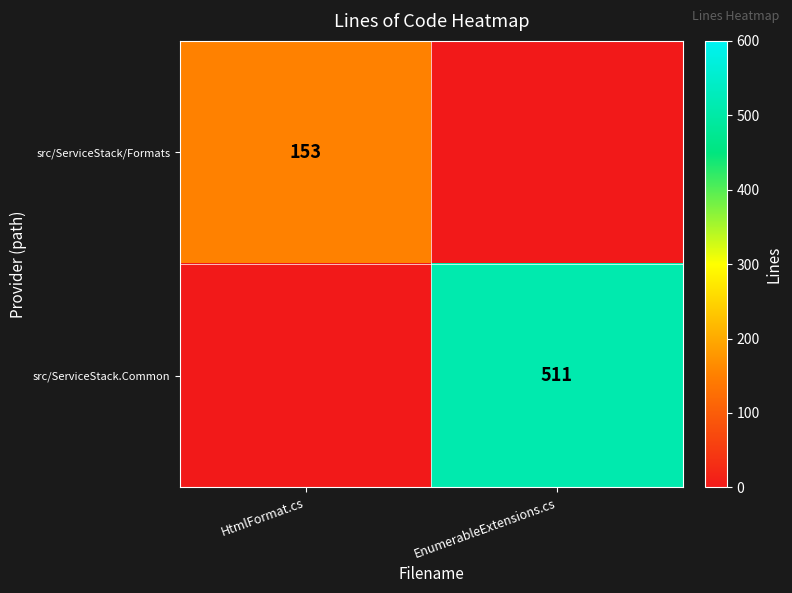

The src/ServiceStack.Common series shows 511 at EnumerableExtensions.cs. True or false?

True